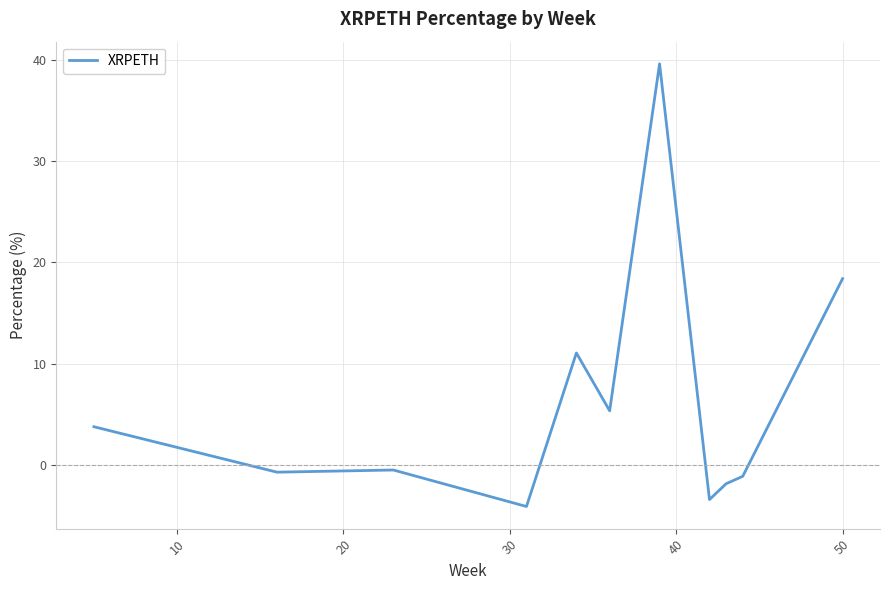

What is the greatest value displayed?

39.6